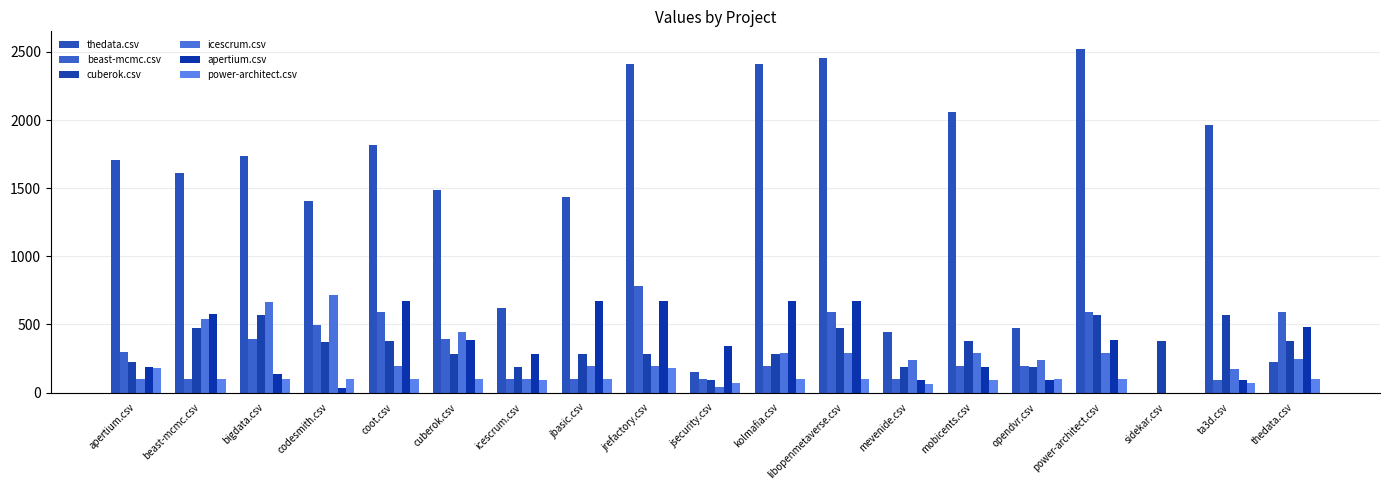

At which label does apertium.csv first exceed 344?

beast-mcmc.csv